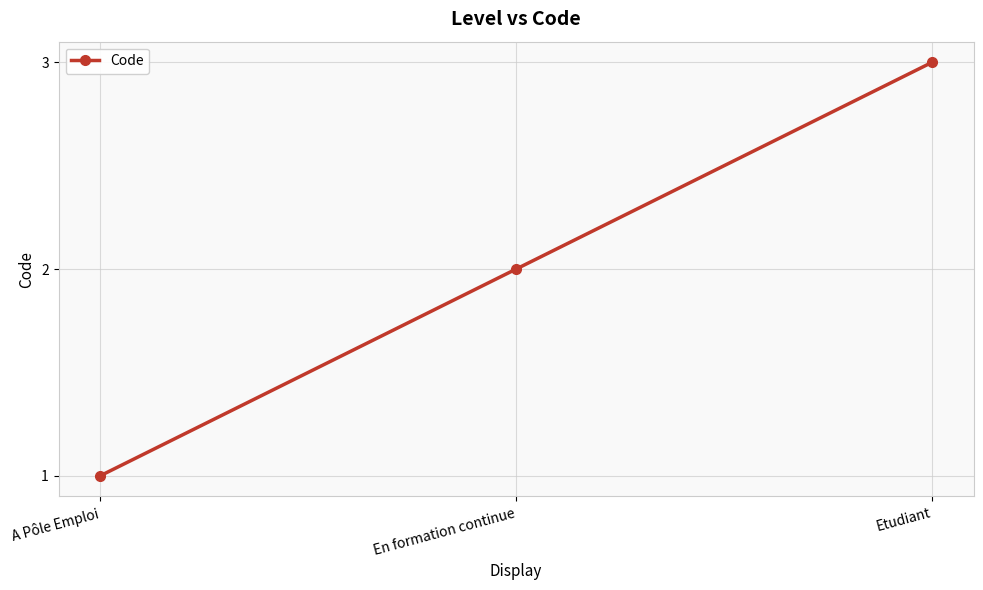

What is the smallest value displayed?

1